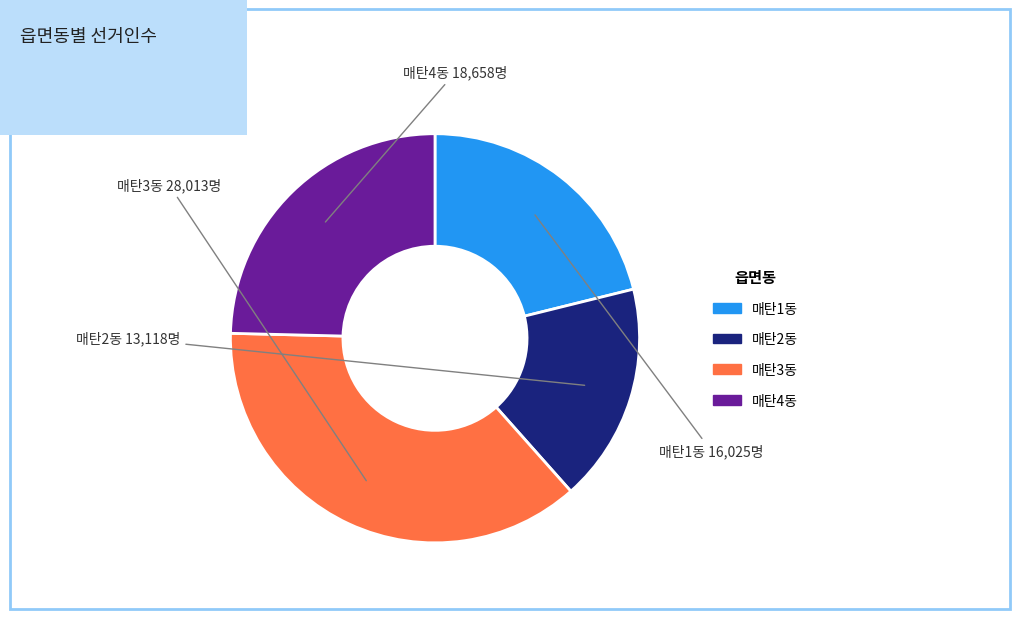

The 매탄3동 slice represents 25% of the pie. True or false?

False